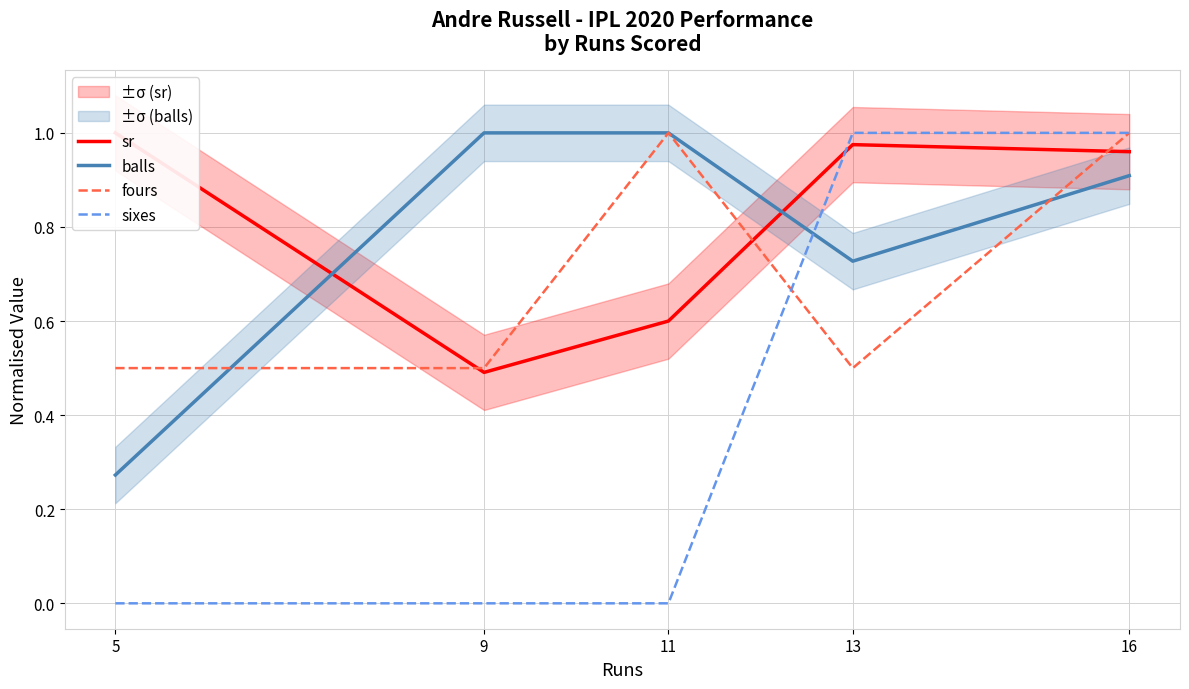

Between 16 and 9, which is larger?

16